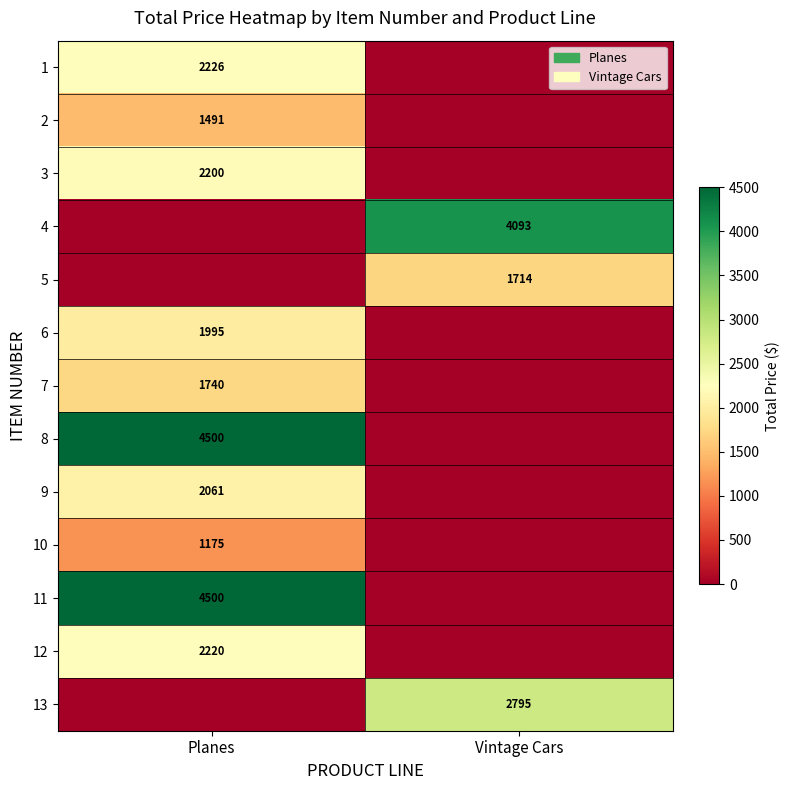

True or false: 7 has a value of 2767 at Planes.

False